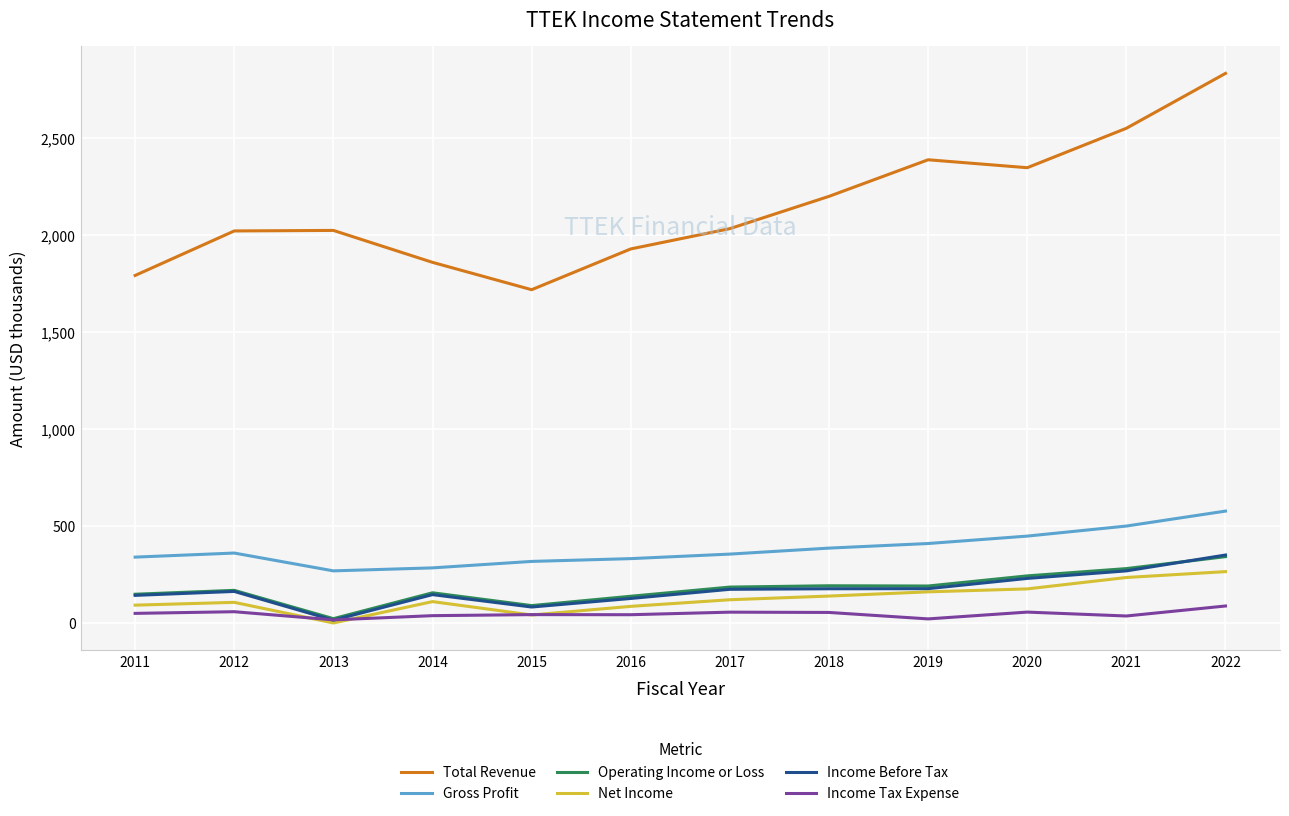

True or false: Total Revenue has a value of 3318.5 at 2017.

False